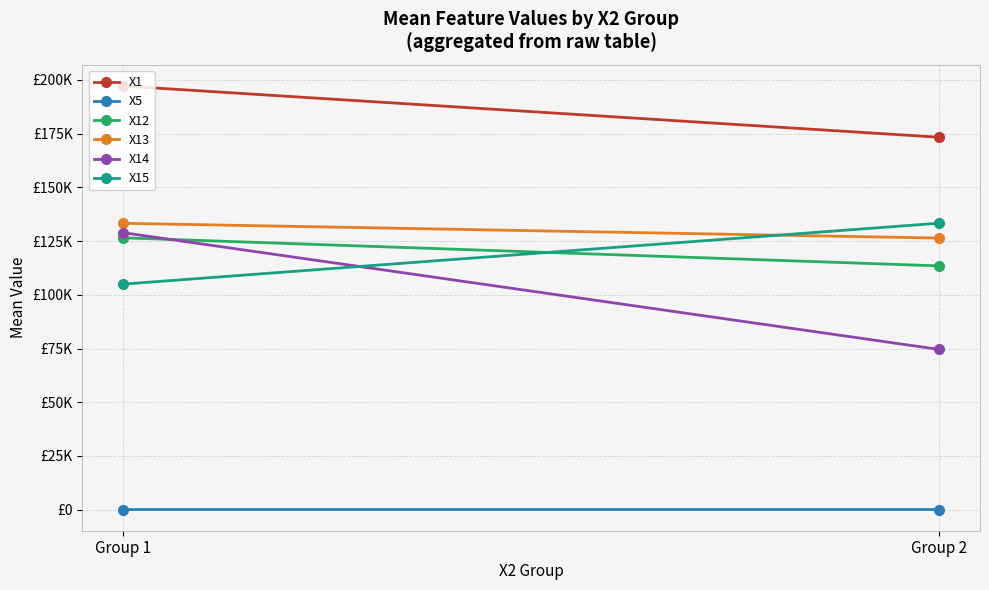

How many series are shown in this chart?

6